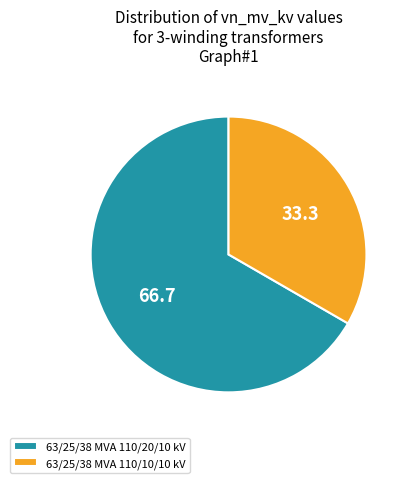

Which category has the smallest portion of the pie?

63/25/38 MVA 110/10/10 kV